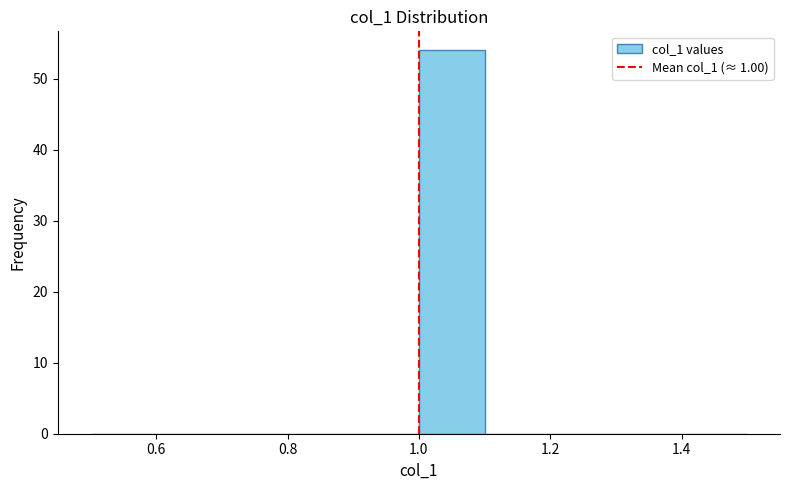

What is the height of the bar covering 1.0 to 1.1 on the x-axis? The values are not printed on the chart, so give them approximately, as read against the axis.

54